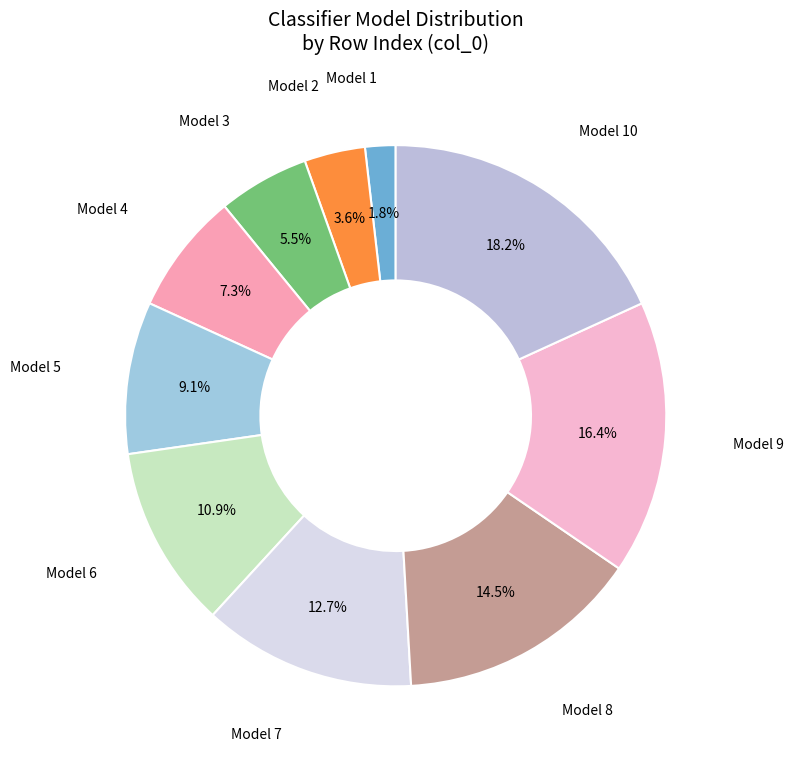

Does Model 1 account for over 50% of the chart?

No